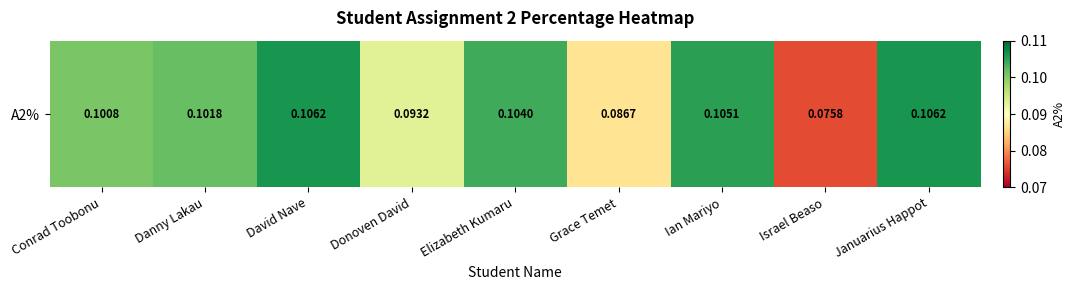

What is the sum of the values at Donoven David and David Nave?

0.2